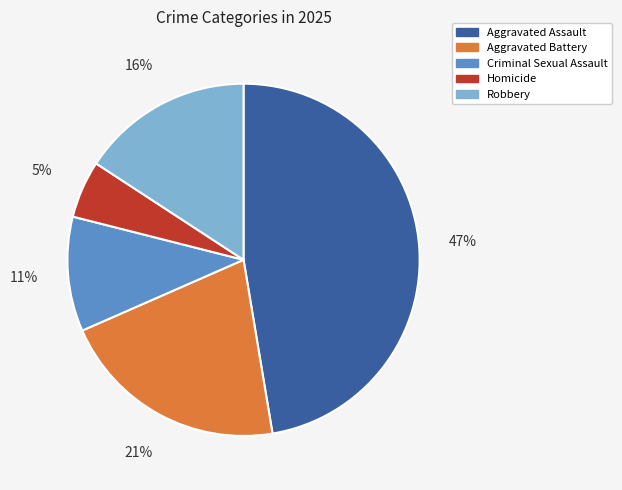

Does Aggravated Battery represent more than half of the total?

No